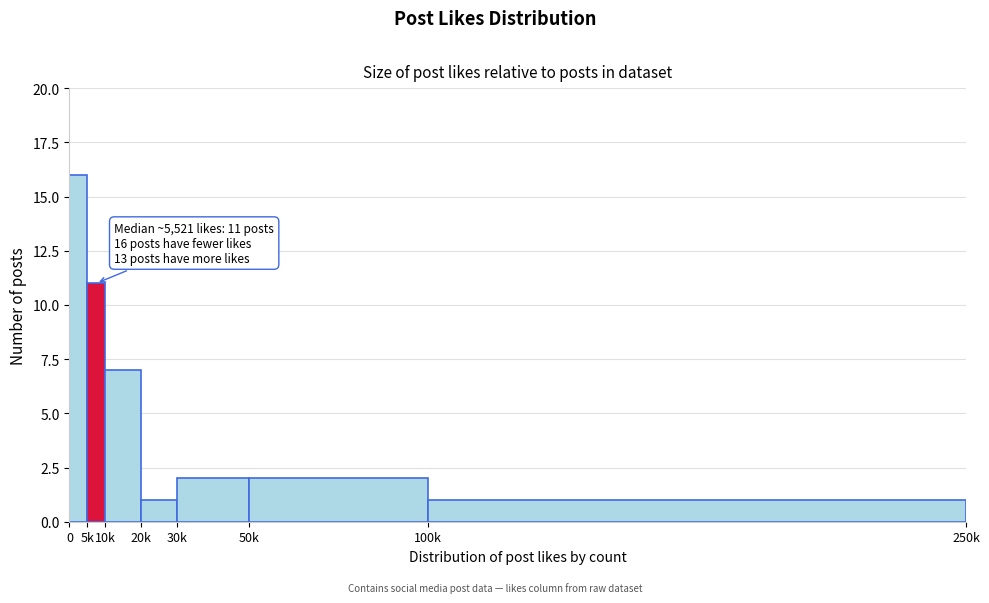

Reading left to right, what are all the values shown in this chart?

0=16	5k=11	10k=7	20k=1	30k=2	50k=2	100k=1